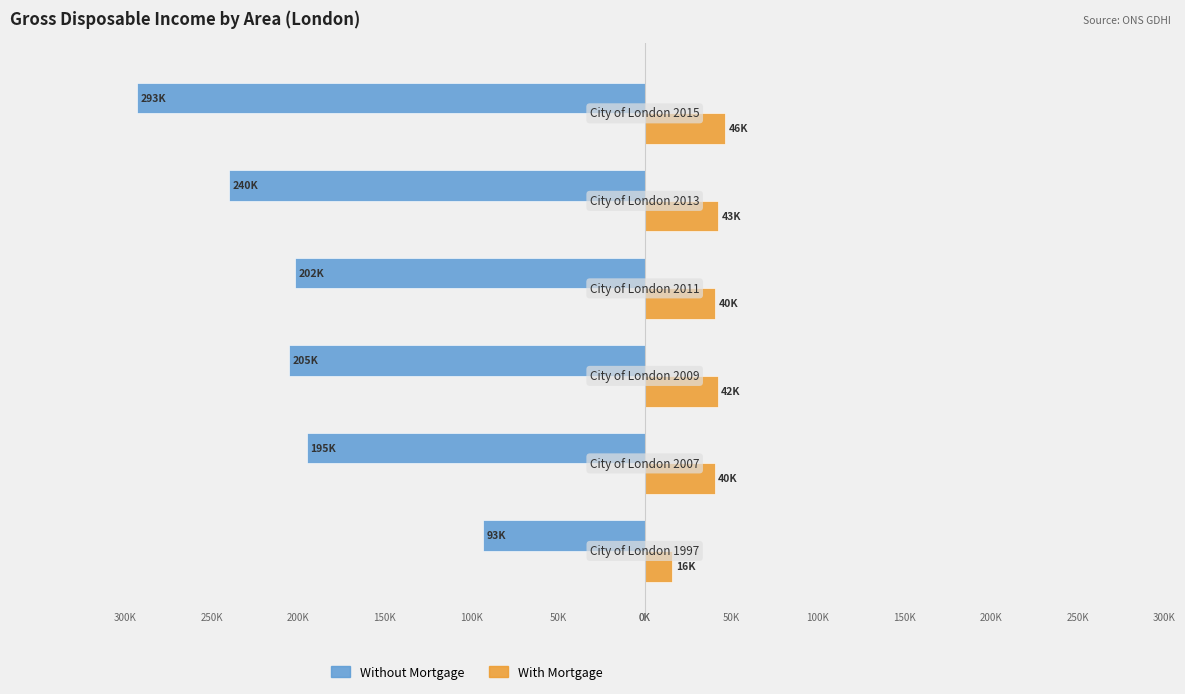

What are all the series names shown in the legend?

Without Mortgage, With Mortgage